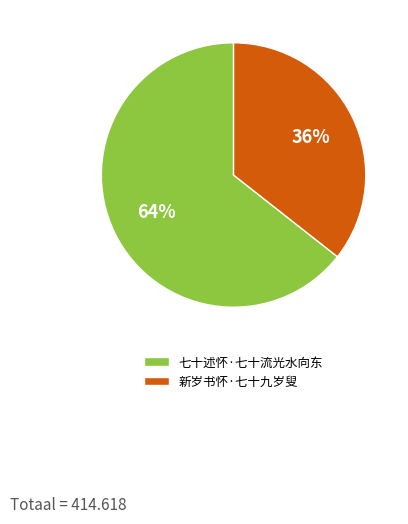

True or false: 七十述怀·七十流光水向东 accounts for 77% of the total.

False